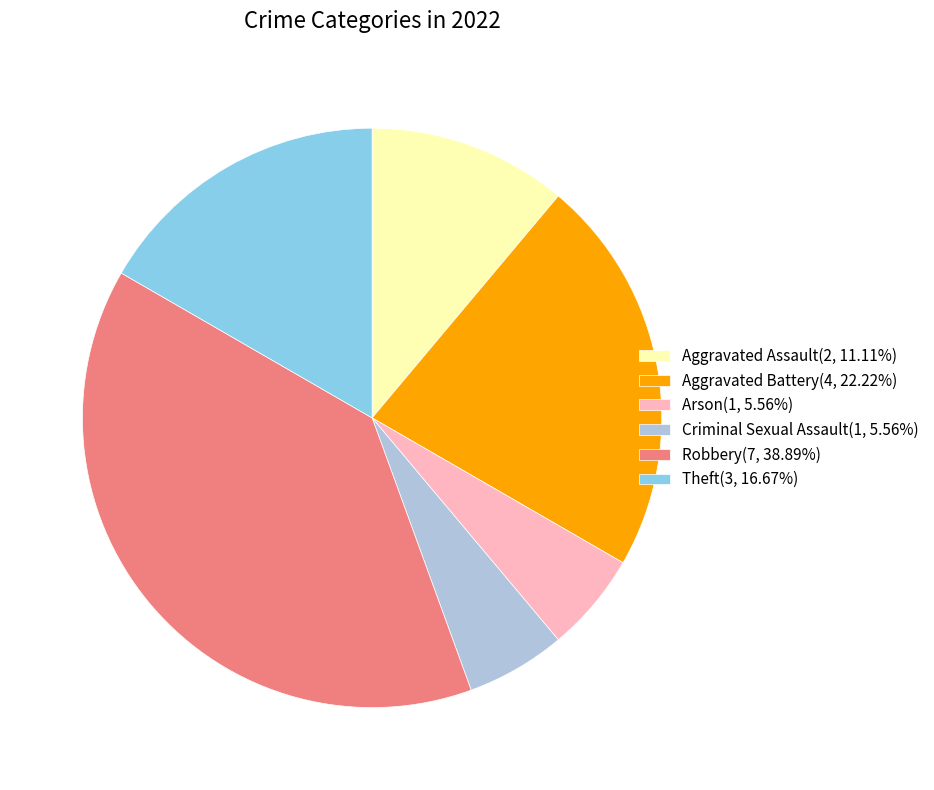

Approximately how many times larger is the value at Robbery(7, 38.89%) compared to Aggravated Assault(2, 11.11%)?

3.5